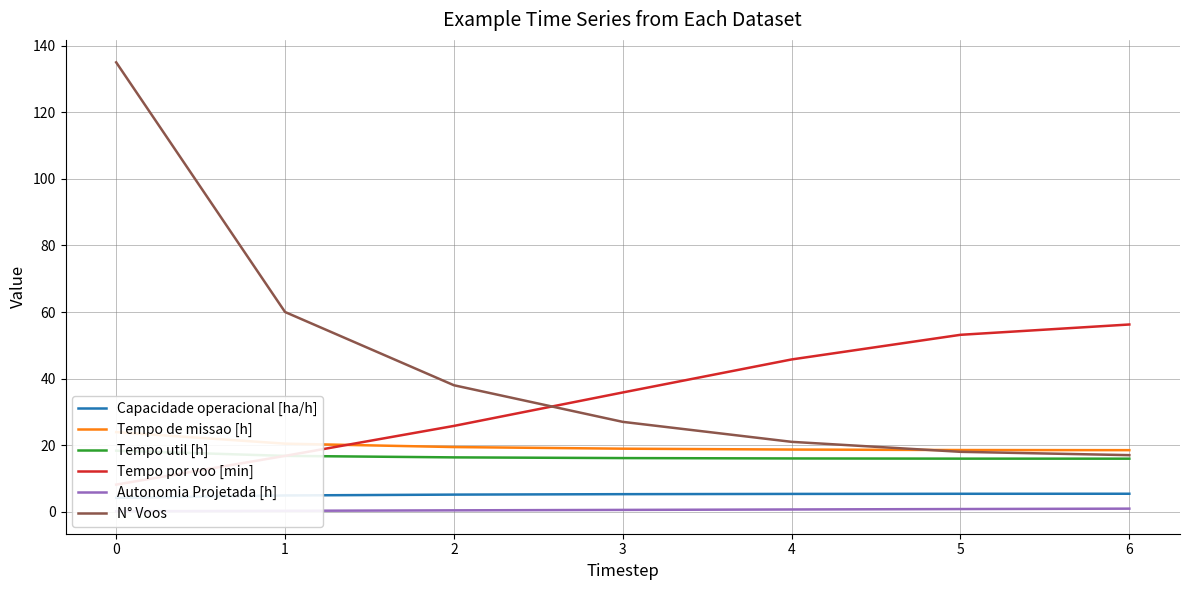

Is it true that N° Voos equals 30 at 5?

False